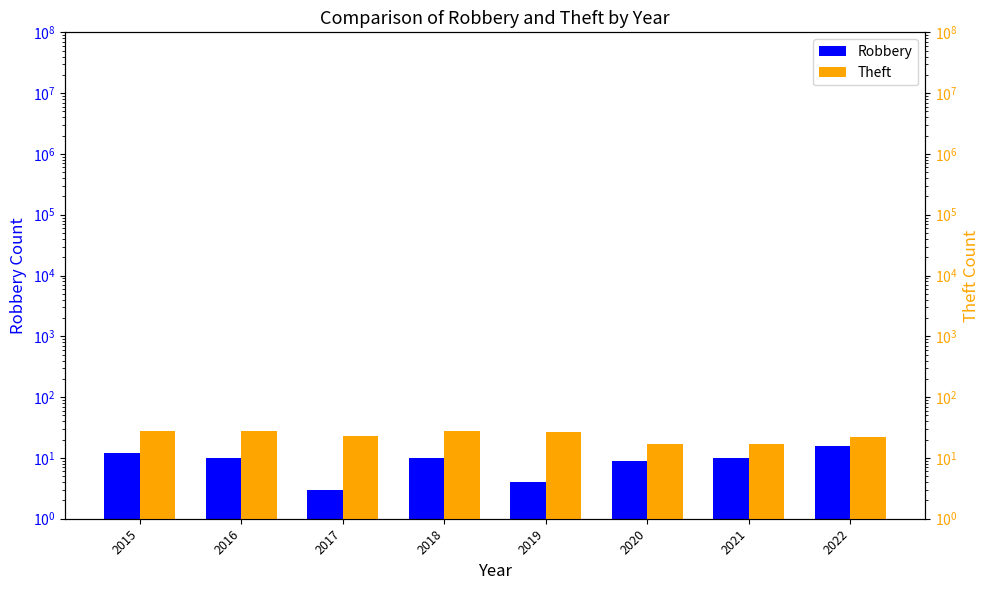

At which label is Robbery closest to 9?

2020